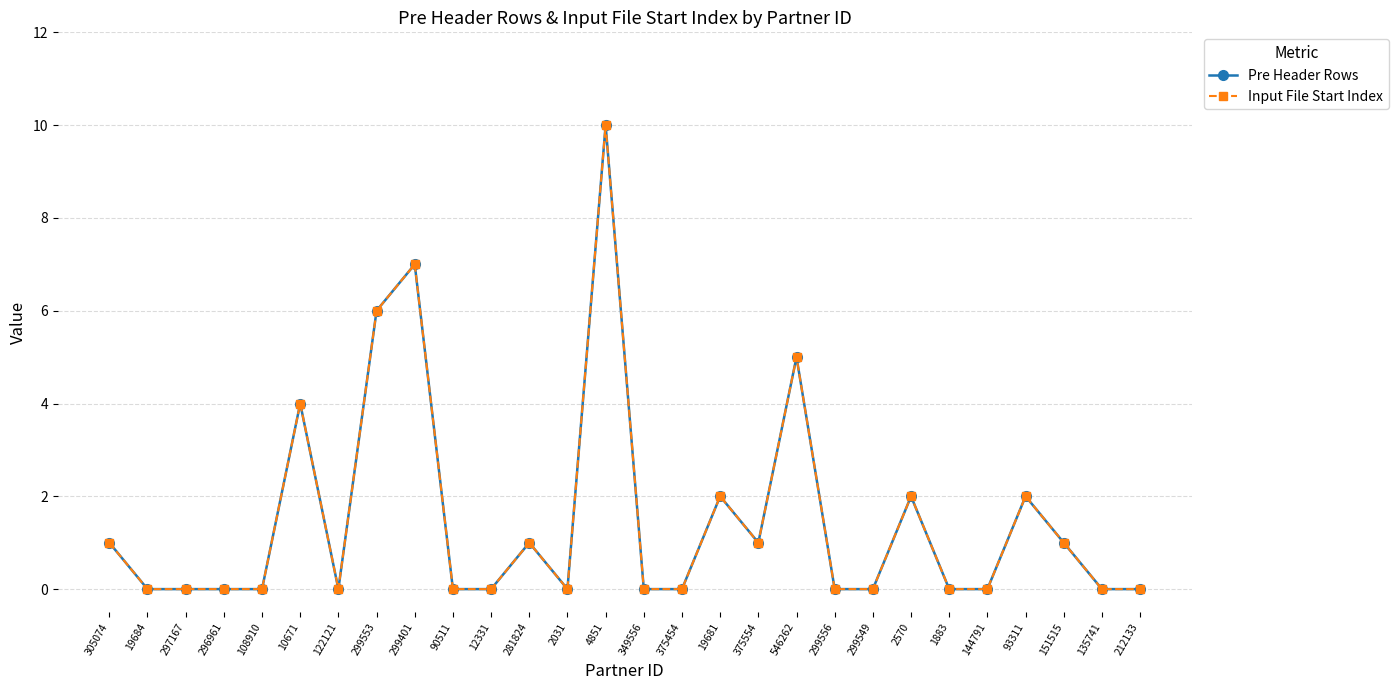

List the series in order of their peak value, highest first.

Pre Header Rows, Input File Start Index